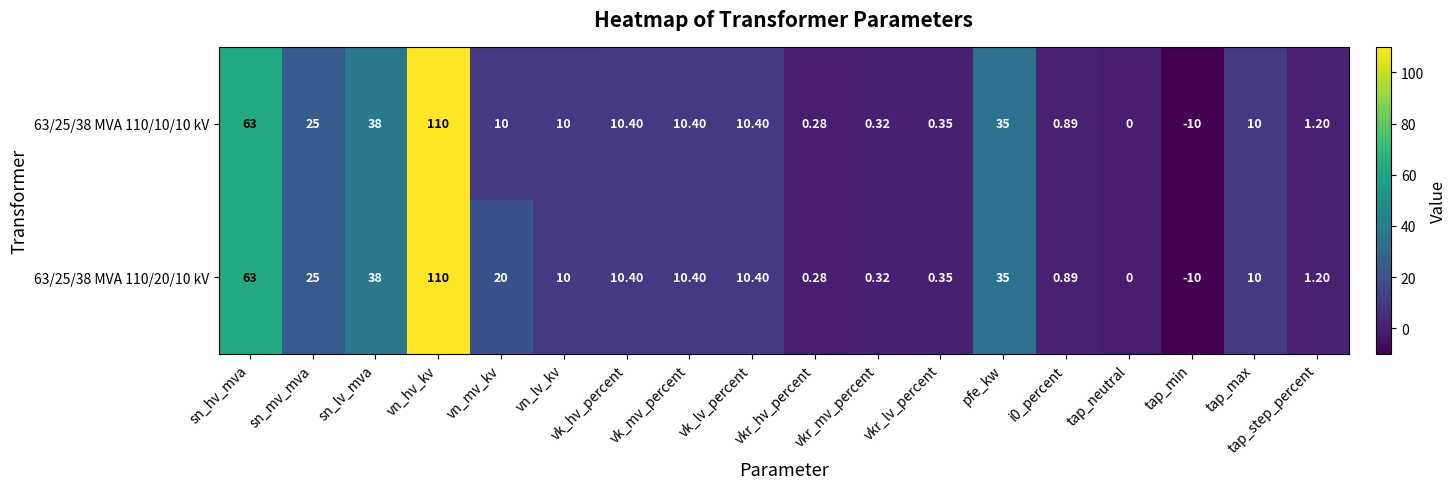

Where is 63/25/38 MVA 110/10/10 kV nearest to the value 50?

sn_lv_mva